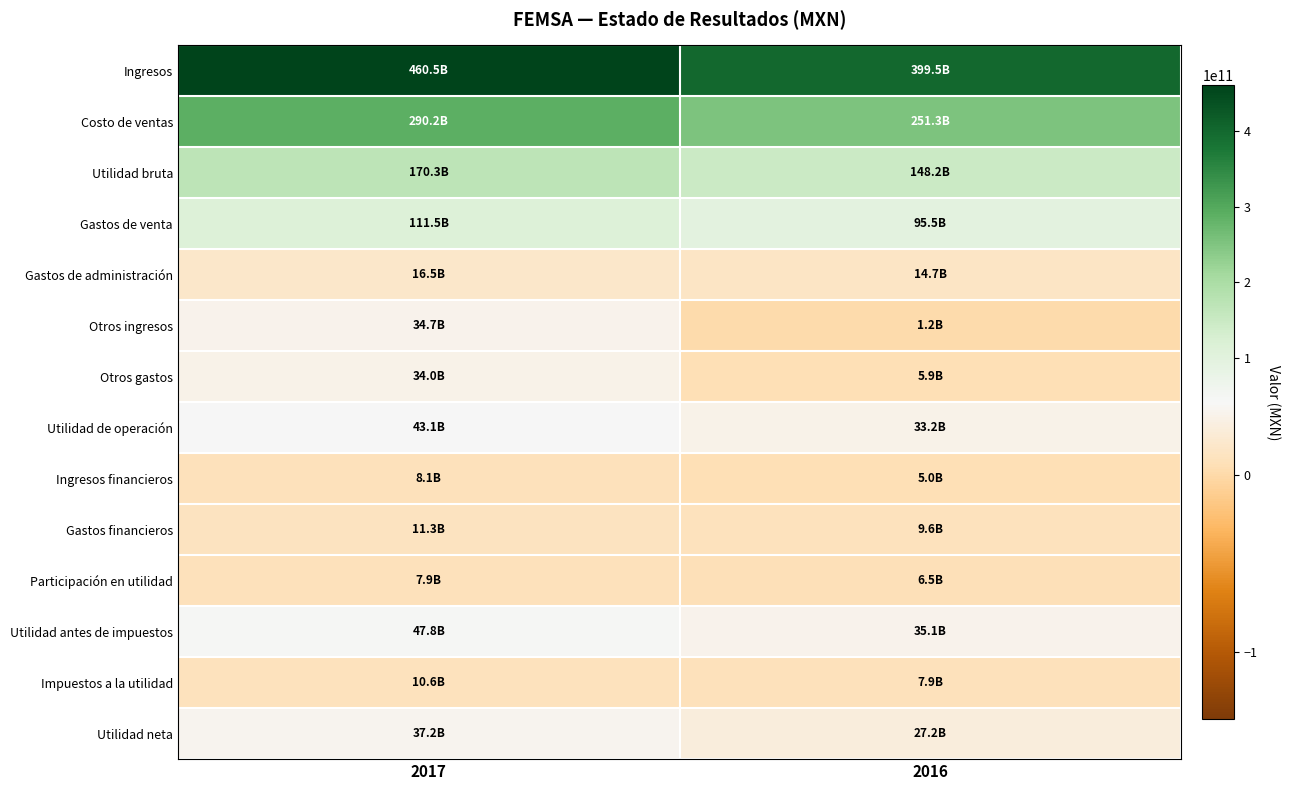

Which series has the widest spread of values?

Ingresos